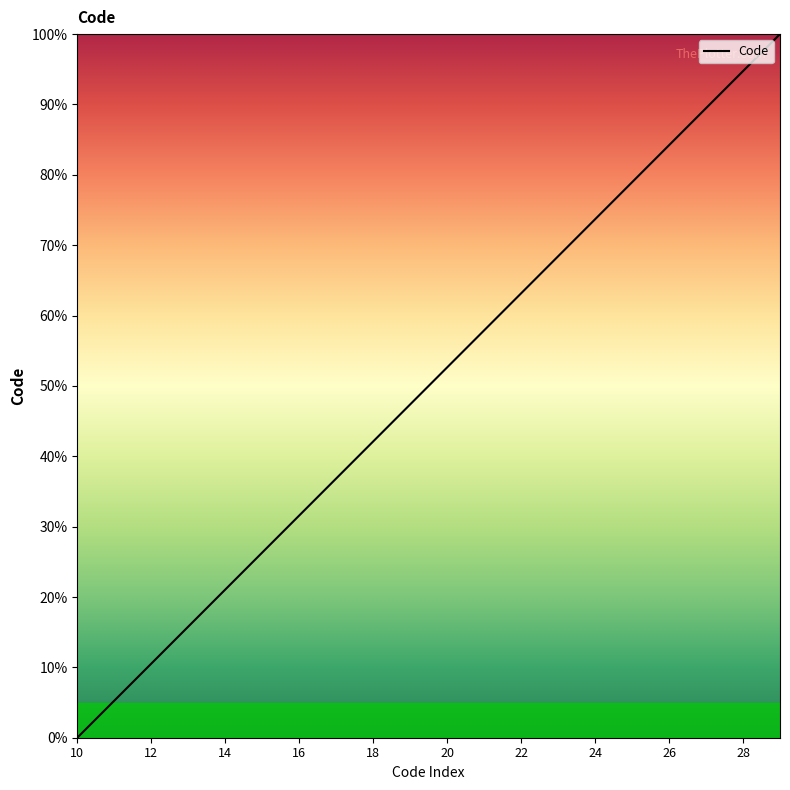

Does the chart have visible grid lines?

No